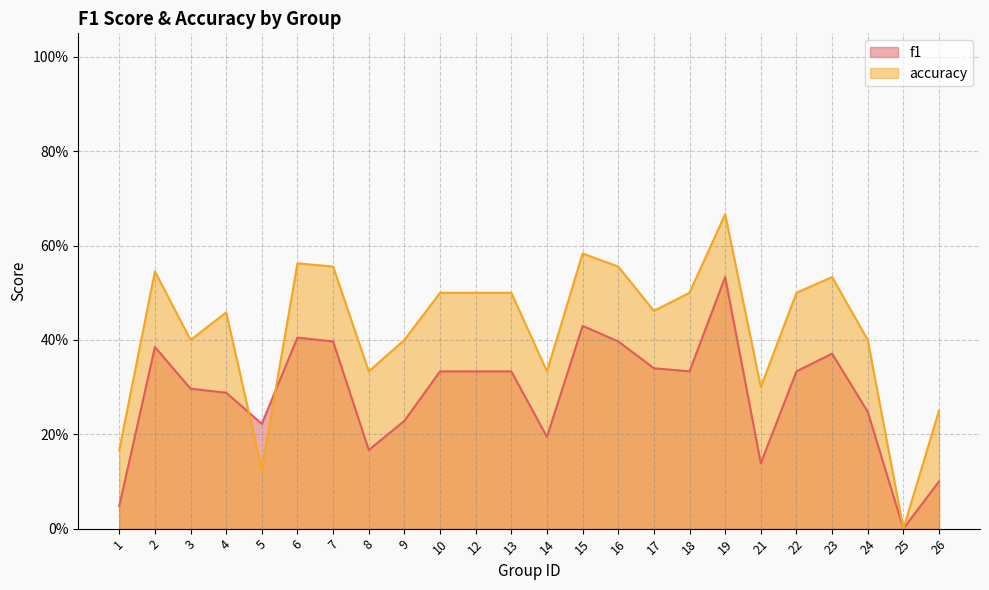

What is the value of the accuracy point at the 4th from the left?

0.5